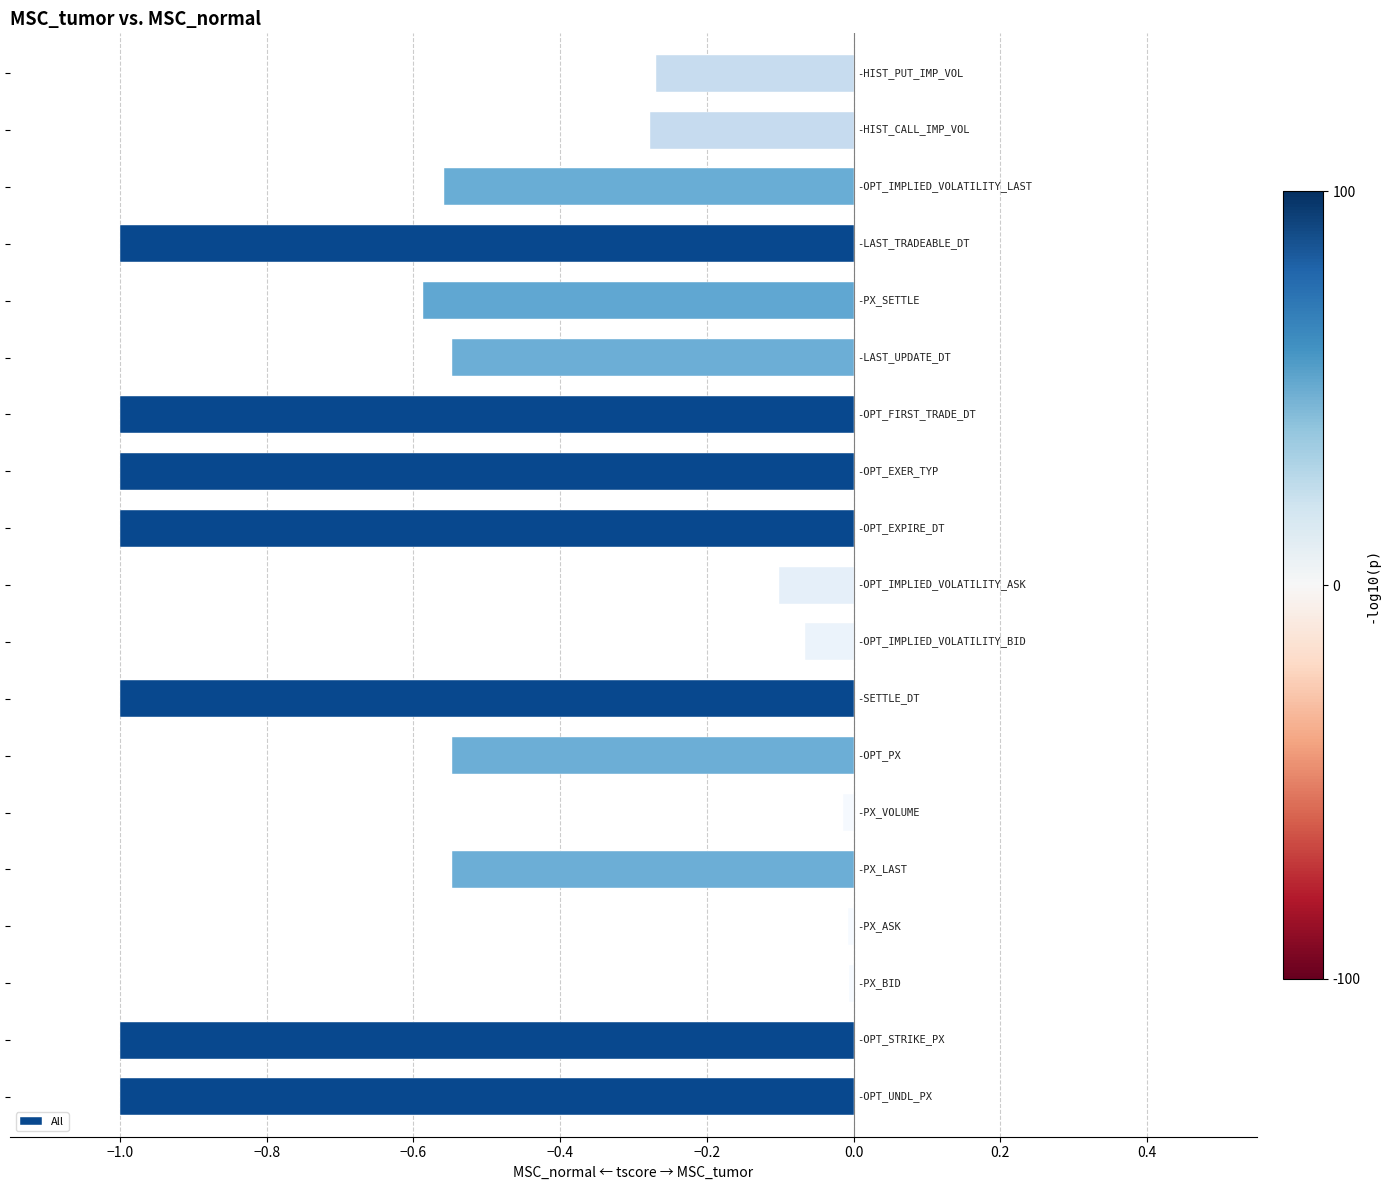

What is the sum of all values?

-10.5